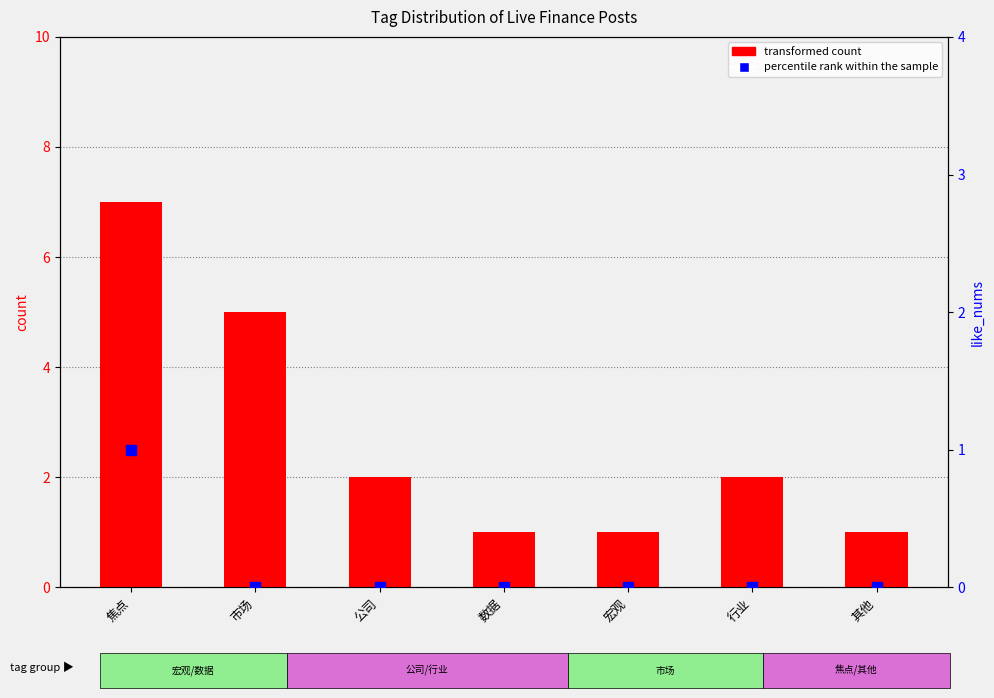

What is the difference between the maximum and second lowest values in the transformed count series?

6